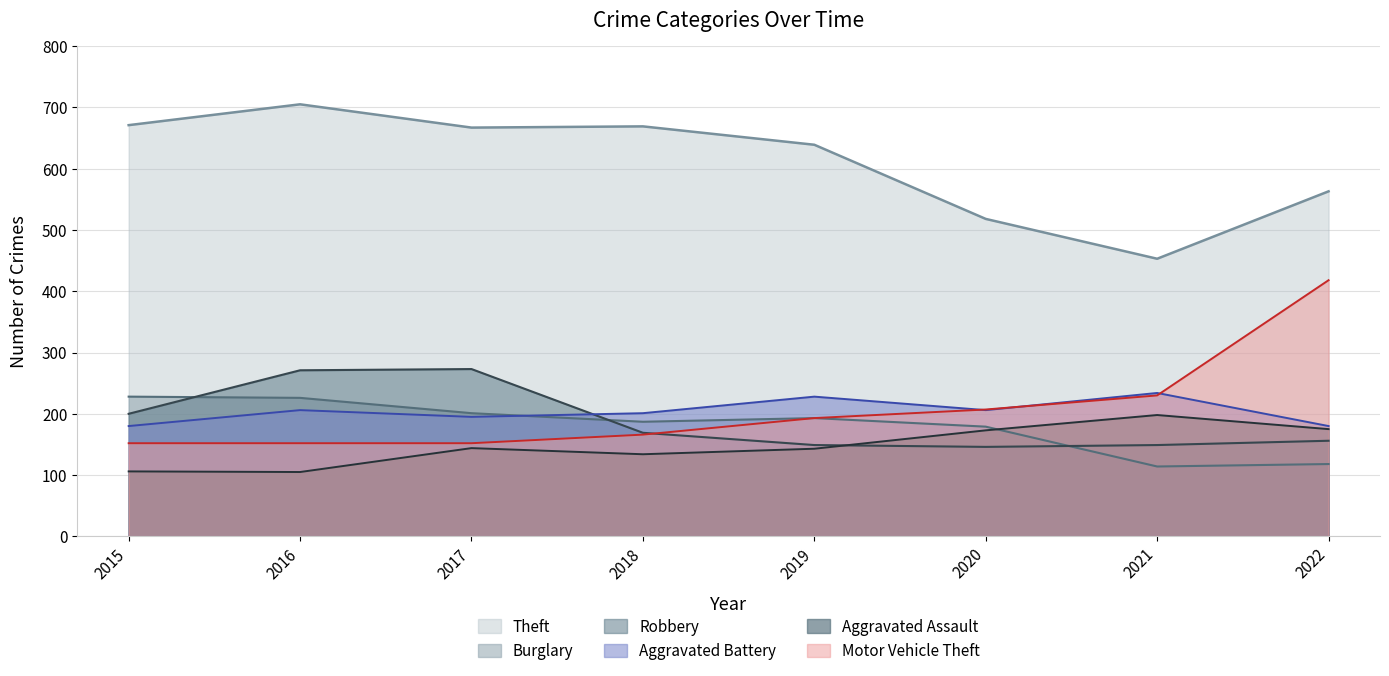

The value of Burglary at 2015 is 228. True or false?

True